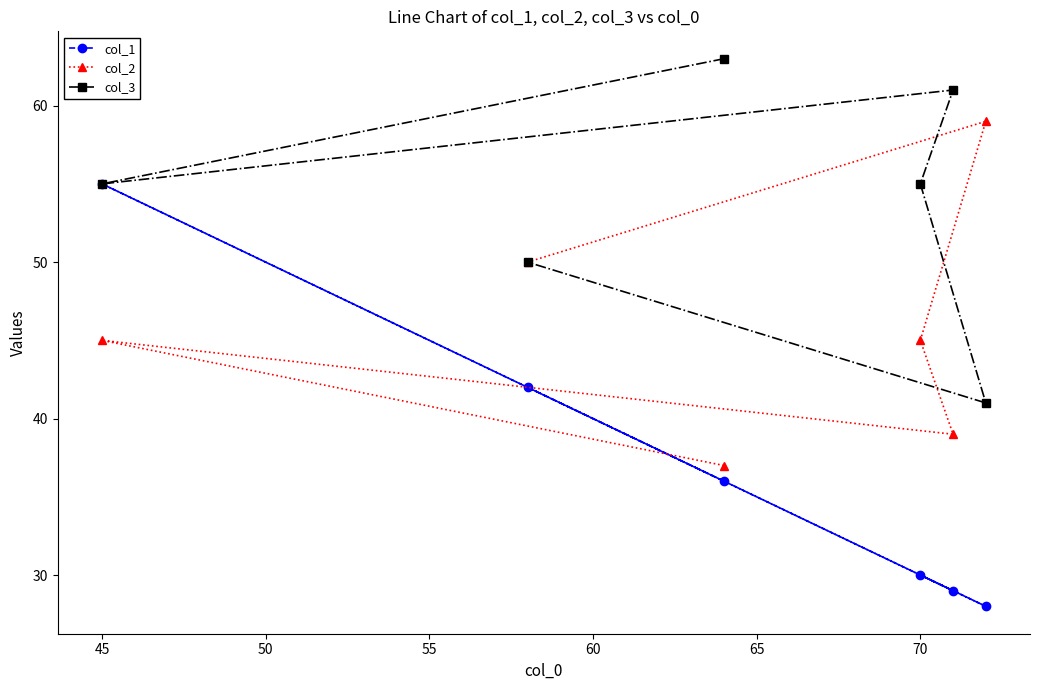

What is the difference between the maximum and minimum values in the col_1 series?

27